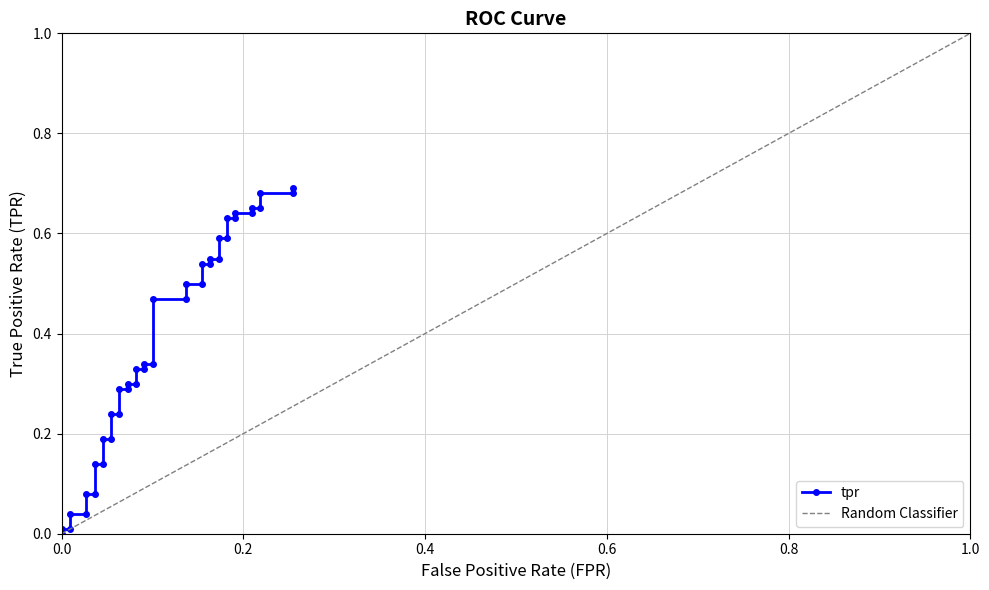

Does the chart display data point markers on the line(s)?

Yes